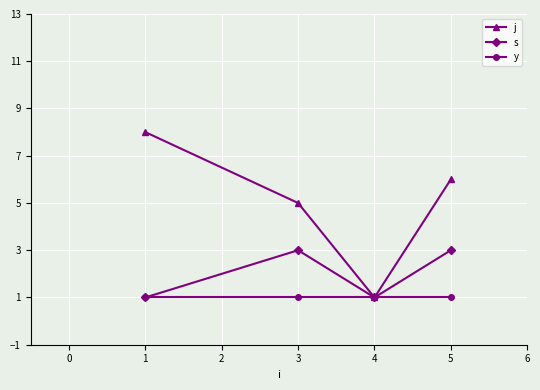

Is the value of j at 1 greater than the value of s at 5?

Yes